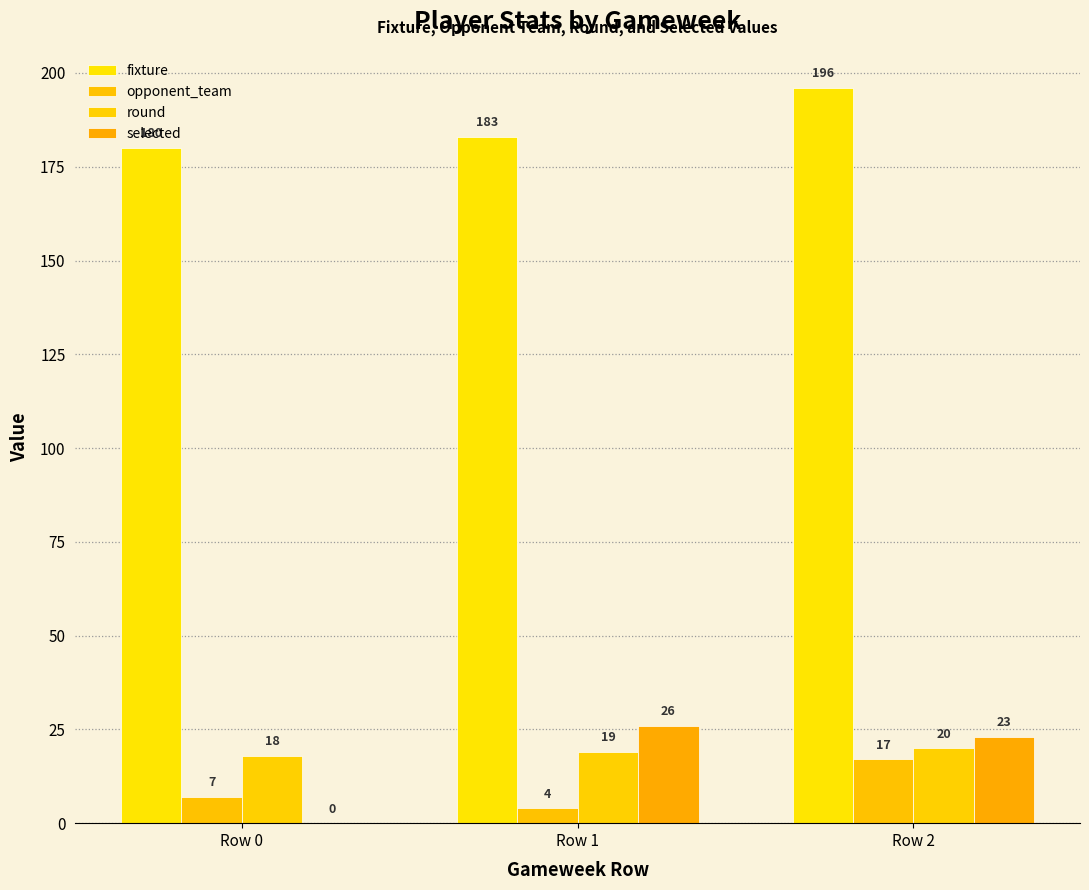

How many data points does each series have?

3